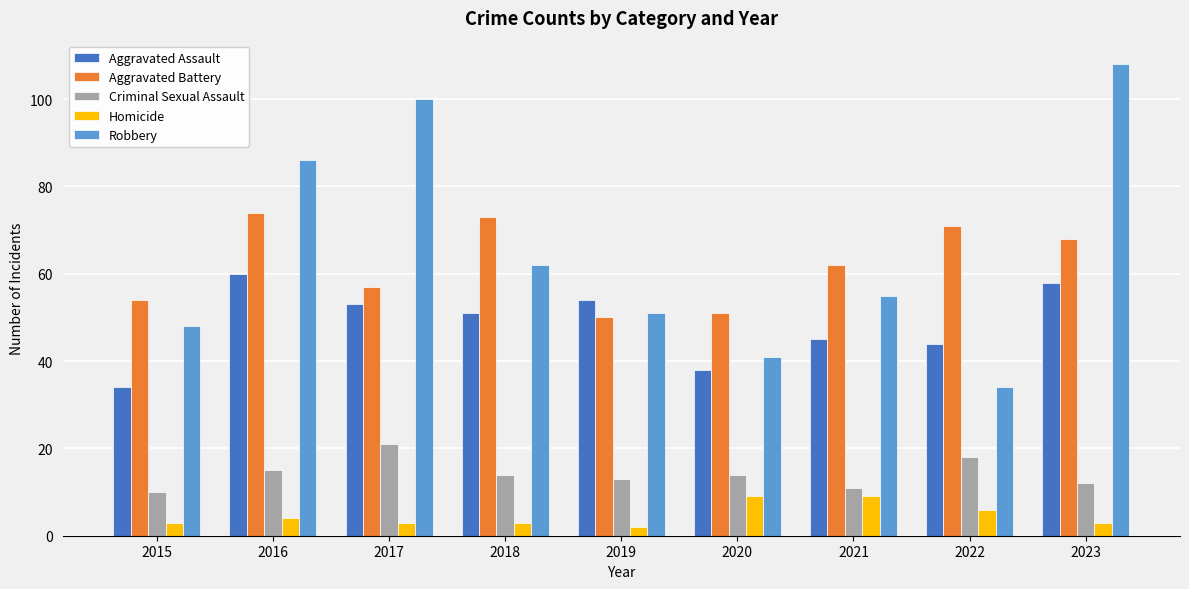

What is the total value across all series at 2019?

170